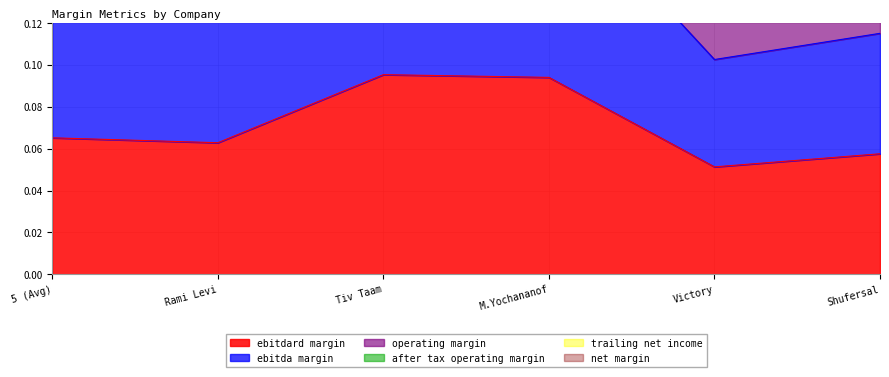

In ebitda_margin, how many points are lower than both neighbors (excluding endpoints)?

2